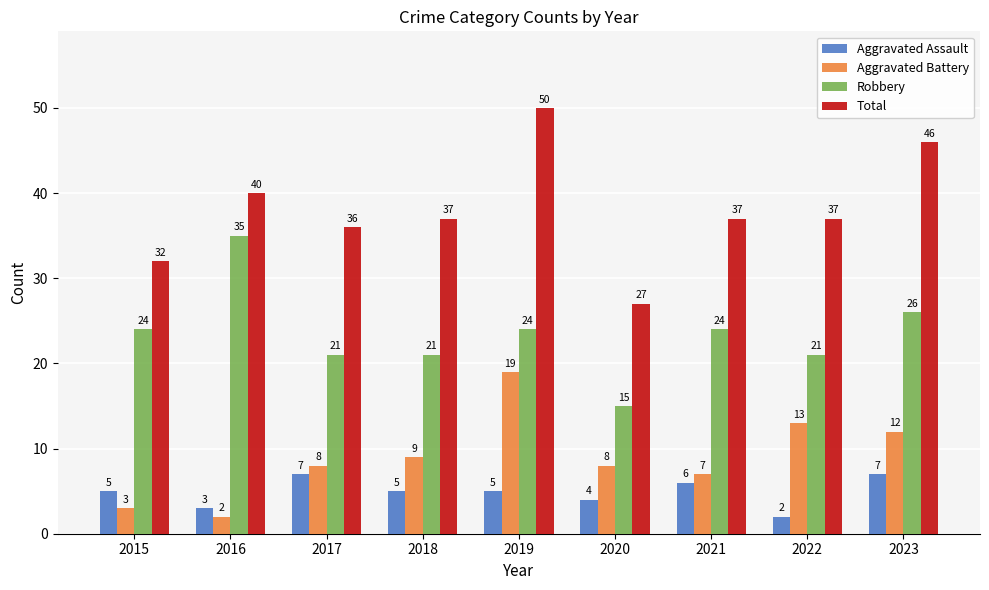

How many groups of bars are there?

9